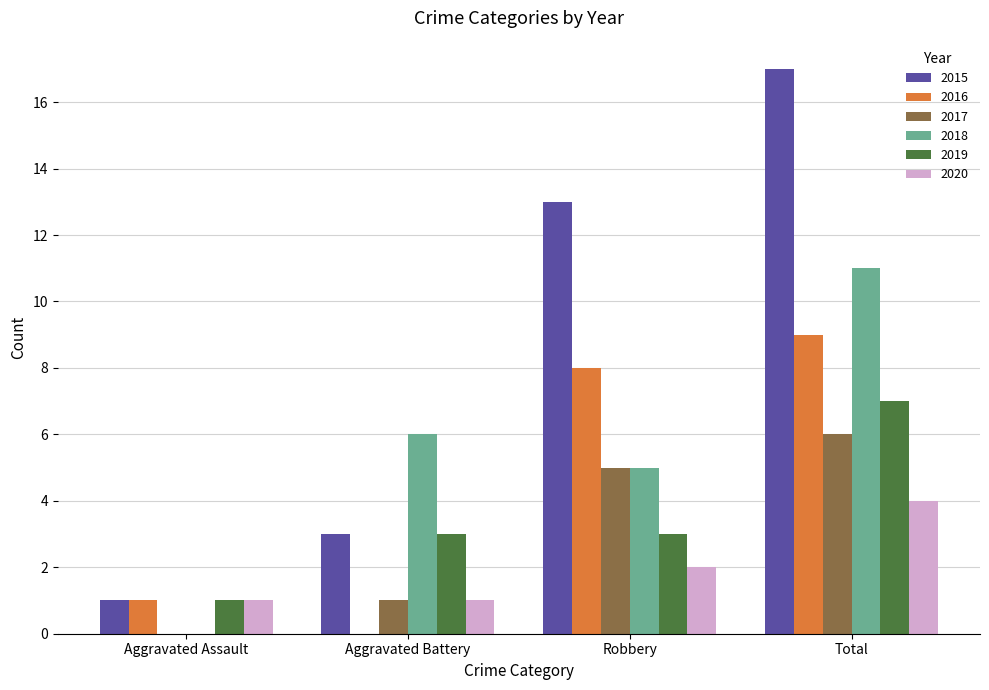

Read the 2019 value at Robbery.

3